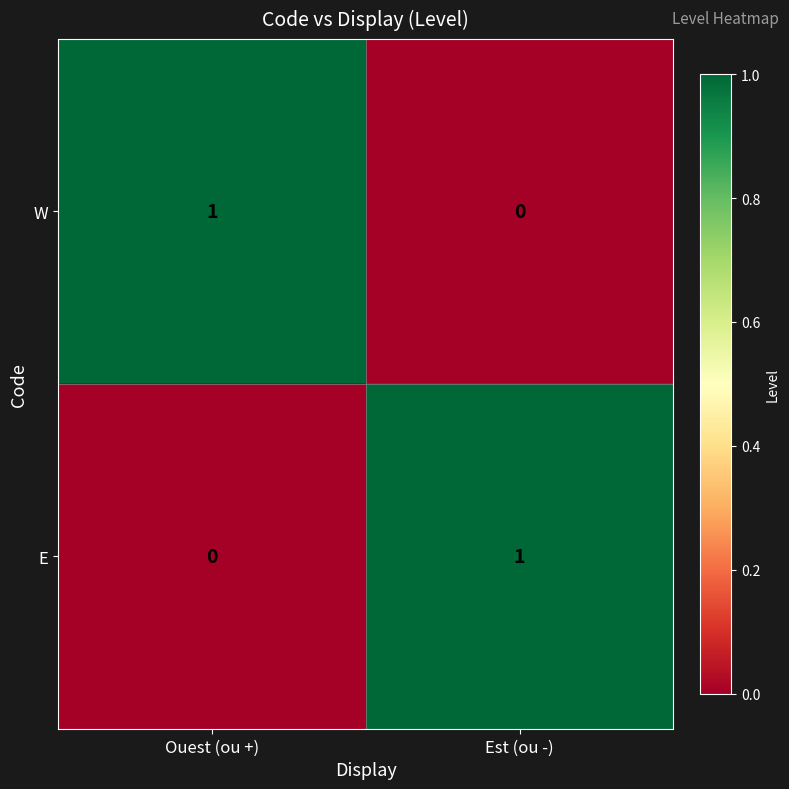

Is it true that W equals 1 at Ouest (ou +)?

True